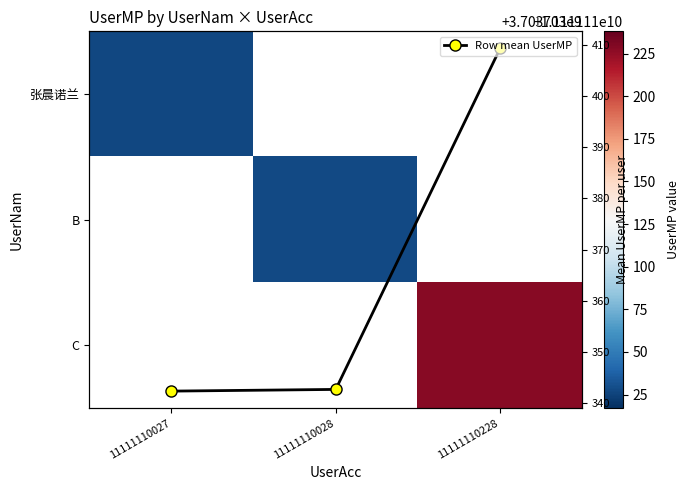

Which has a higher value, 11111110027 or 11111110028?

11111110028